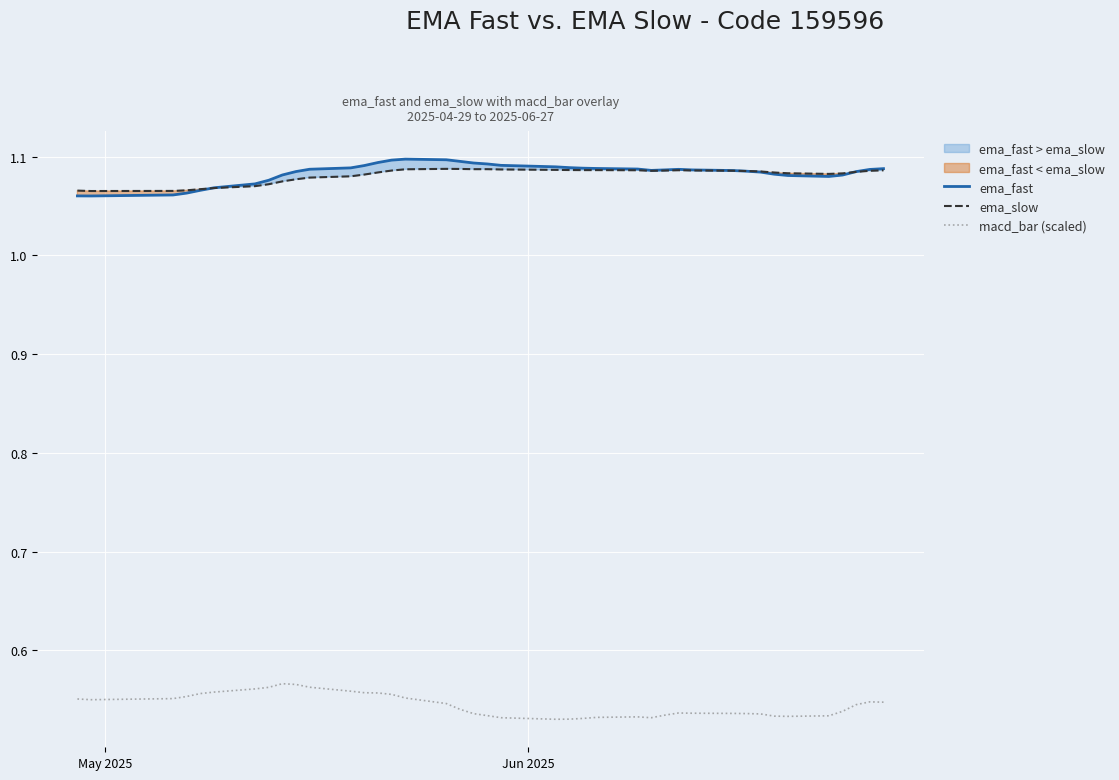

True or false: ema_slow and macd_bar (scaled) cross at least once.

False